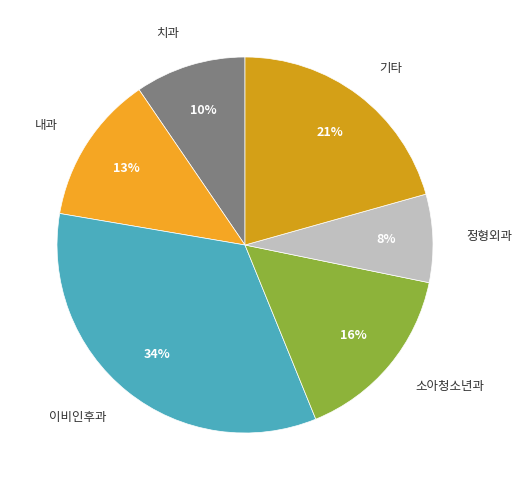

To the nearest percent, what is the average slice percentage?

17%